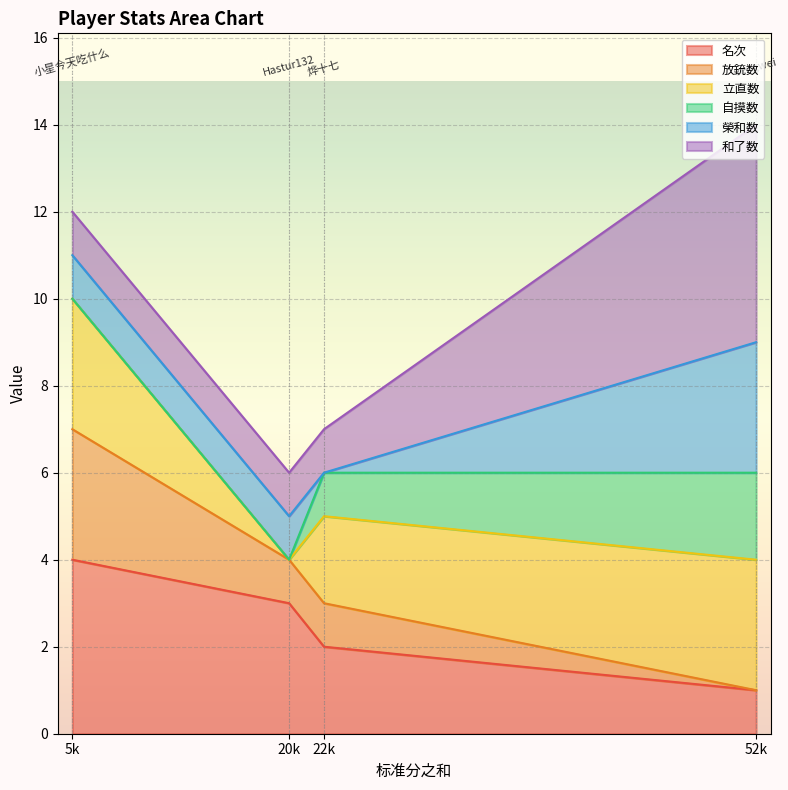

At which label does 名次 reach its peak?

5k